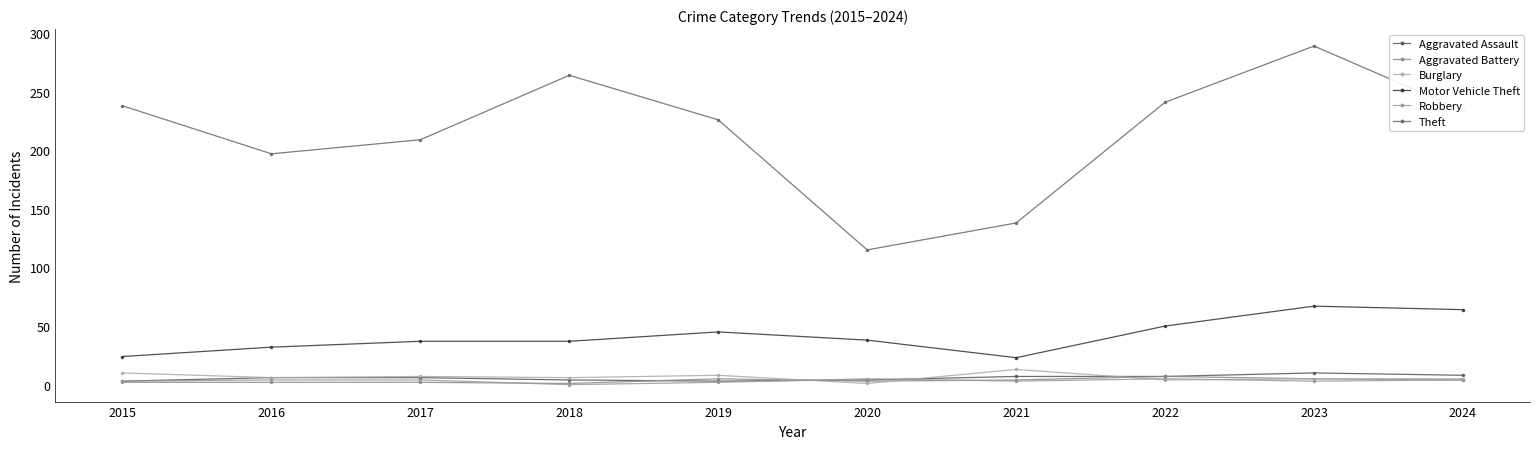

How many interior local peaks does the Aggravated Battery series have?

2